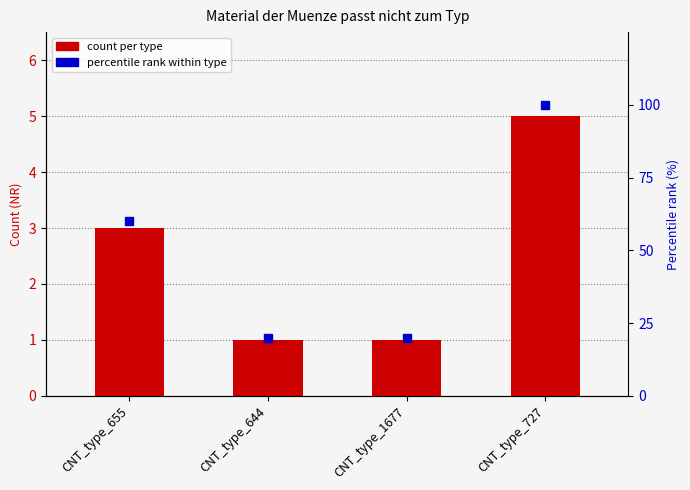

Is it true that percentile rank equals 20 at CNT_type_644?

True